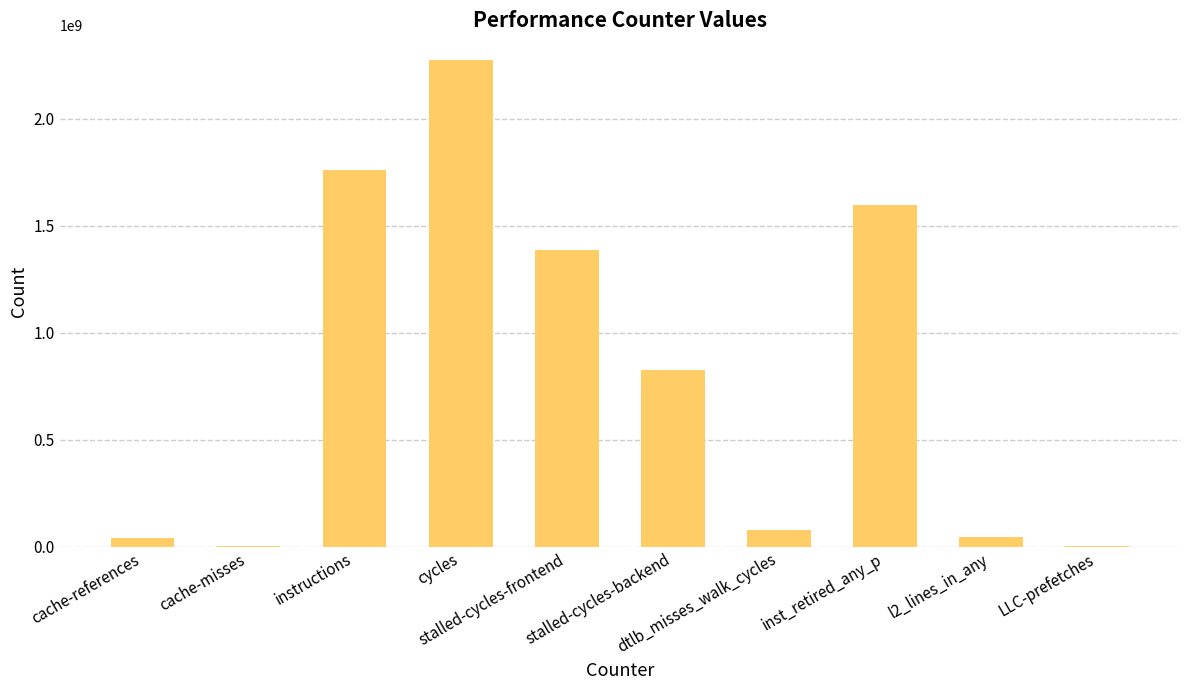

What is the greatest value displayed?

2276664794